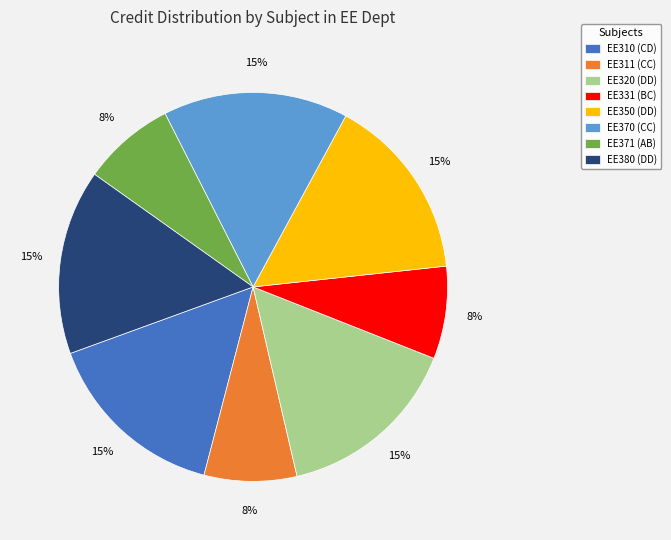

True or false: EE331 (BC) accounts for 8% of the total.

True